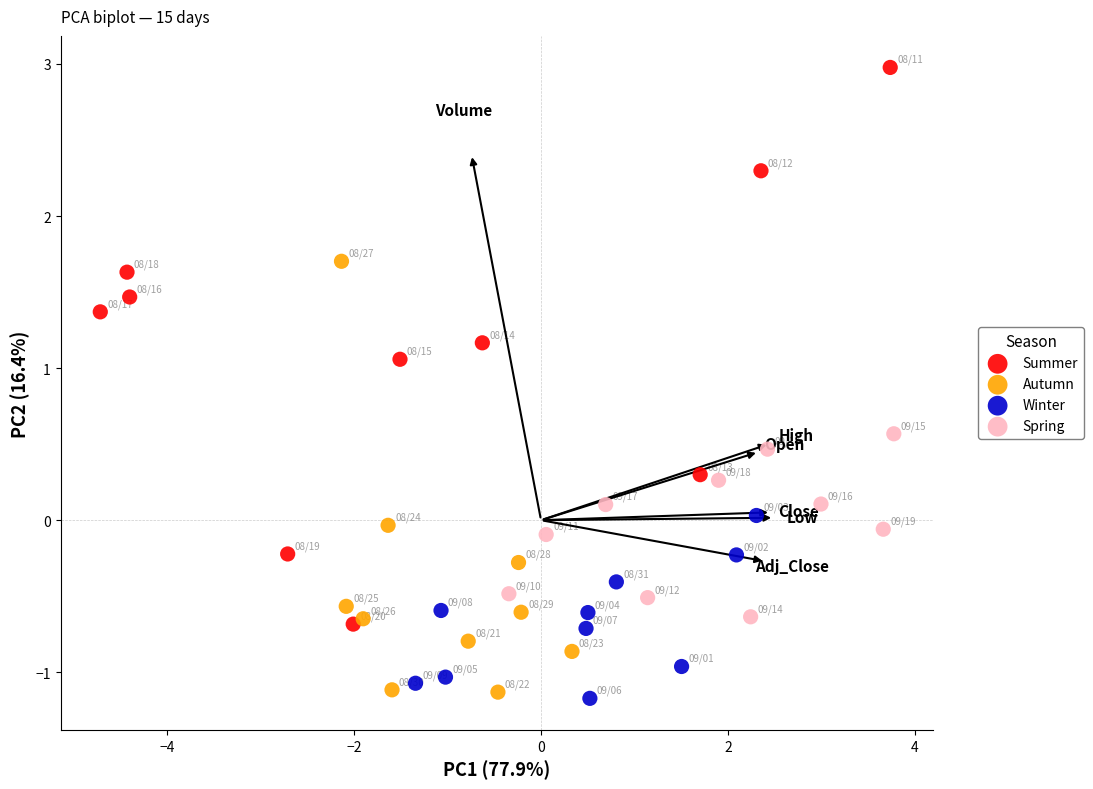

What are all the series names shown in the legend?

Summer, Autumn, Winter, Spring